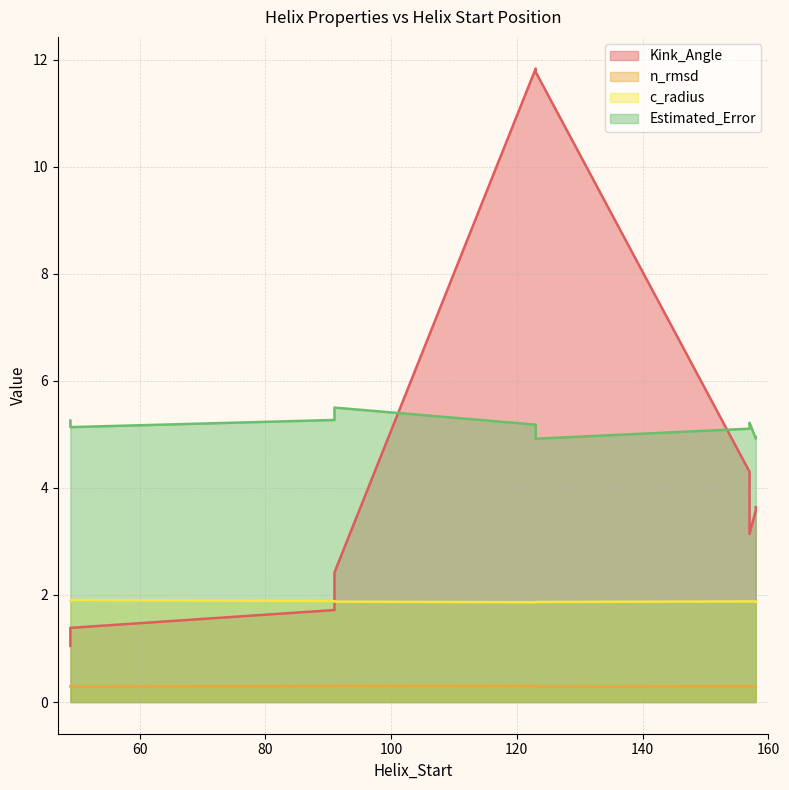

At which category is the sum across all series the highest?

123